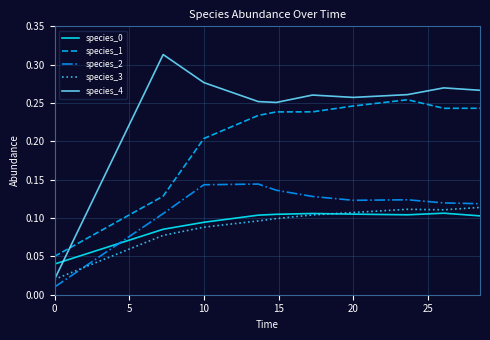

True or false: species_0 and species_1 intersect in this chart.

False